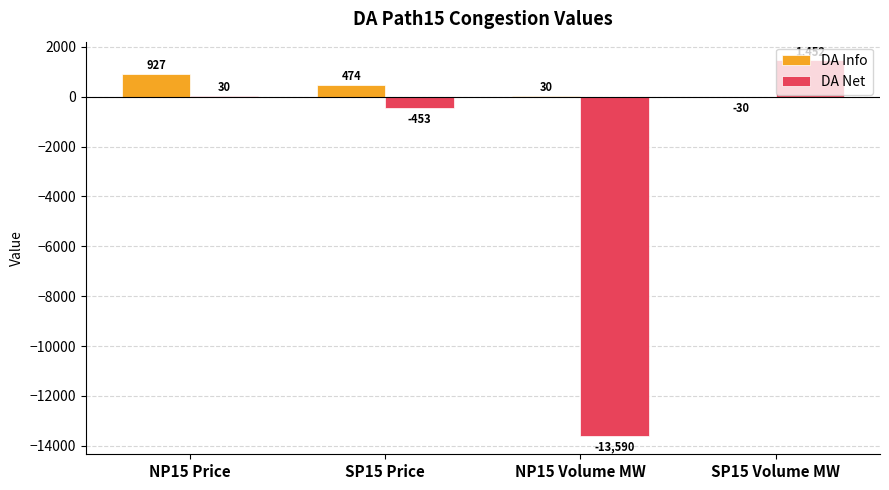

True or false: DA Net has a value of 30.0 at NP15 Price.

True